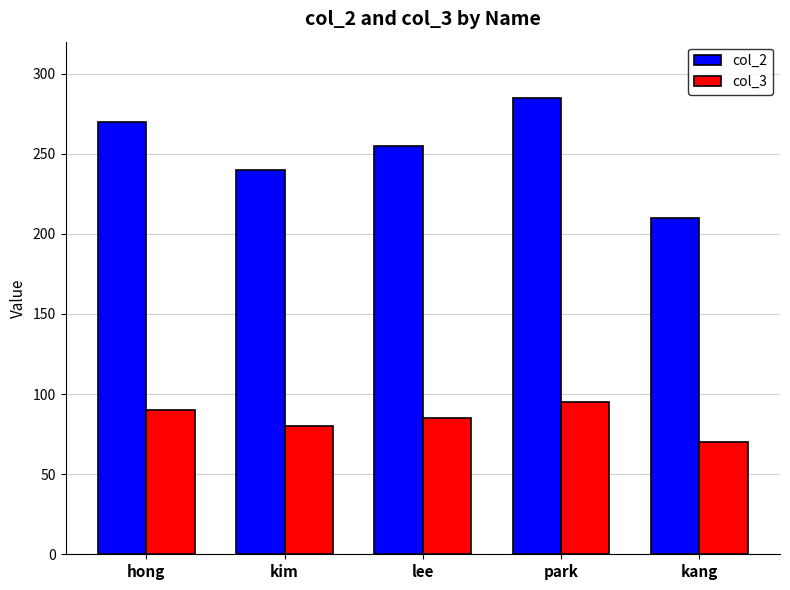

How many bars are there in total?

10